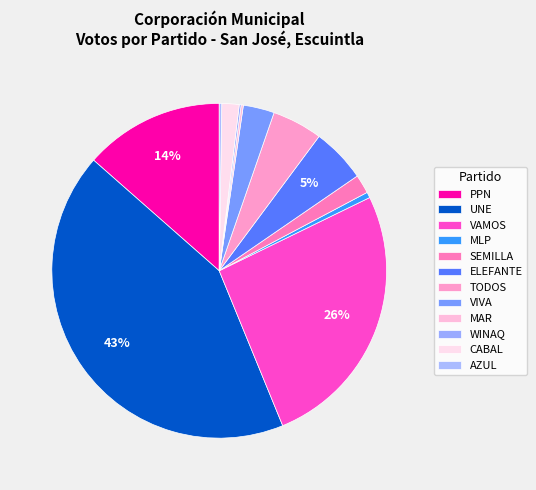

How many segments does this pie chart have?

12